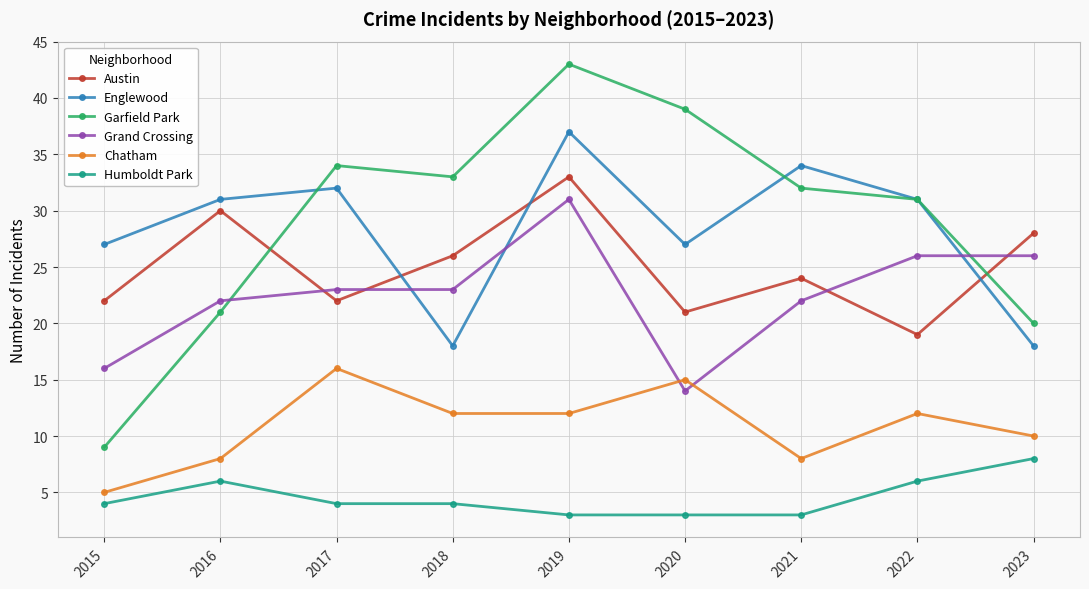

What is the spread (max minus min) of values at 2017?

30